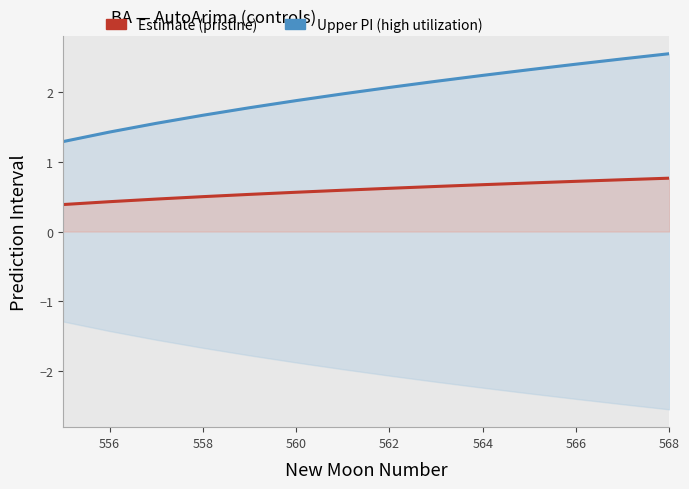

What is the sum of all Upper PI (high) values?

27.8